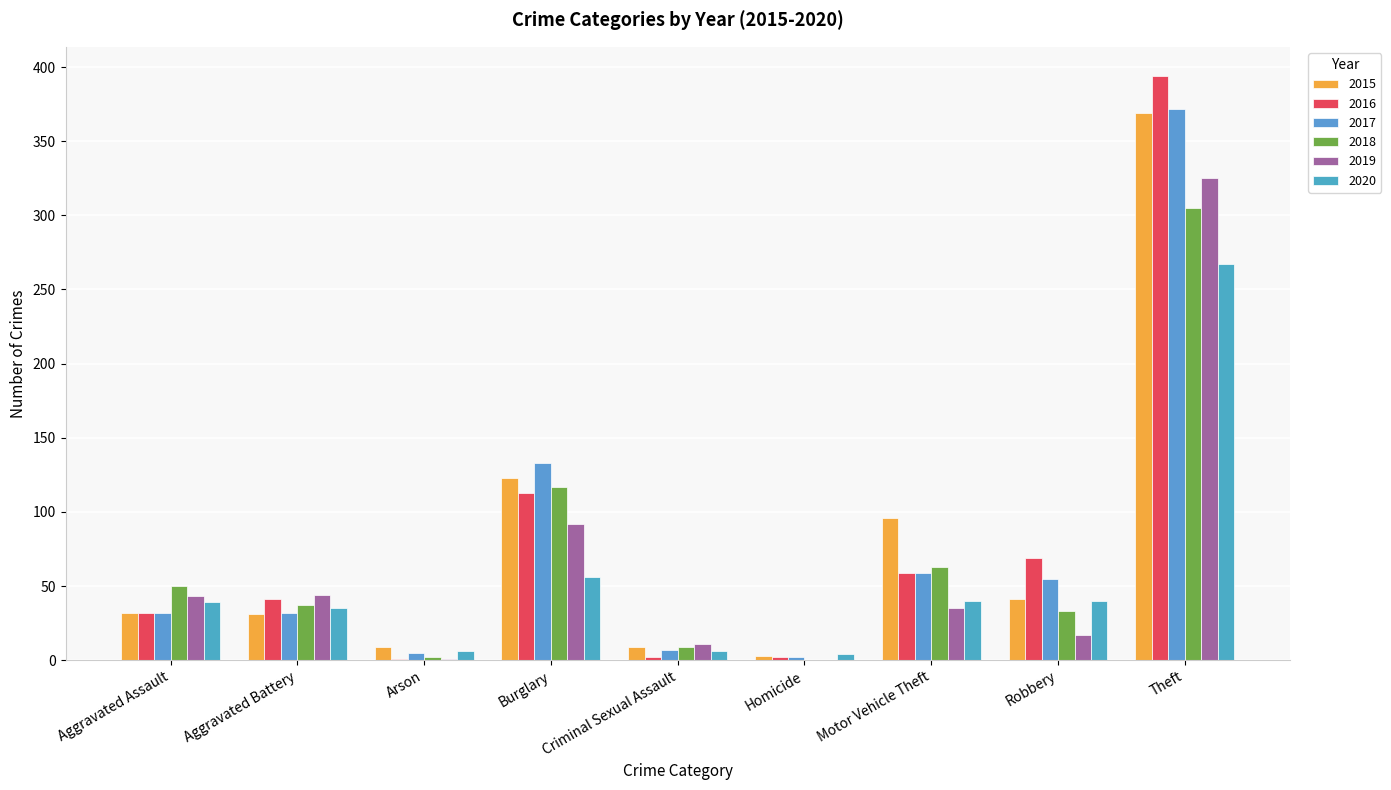

How many distinct data groups are displayed?

6